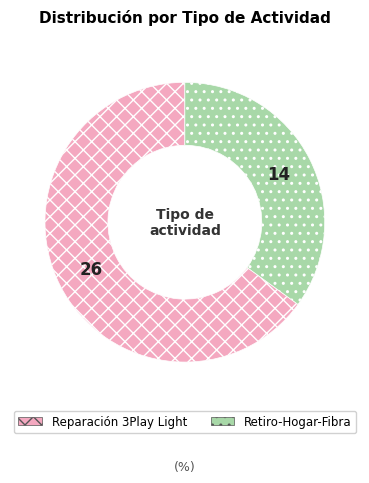

Is it true that Reparación 3Play Light is 58% of the pie?

False